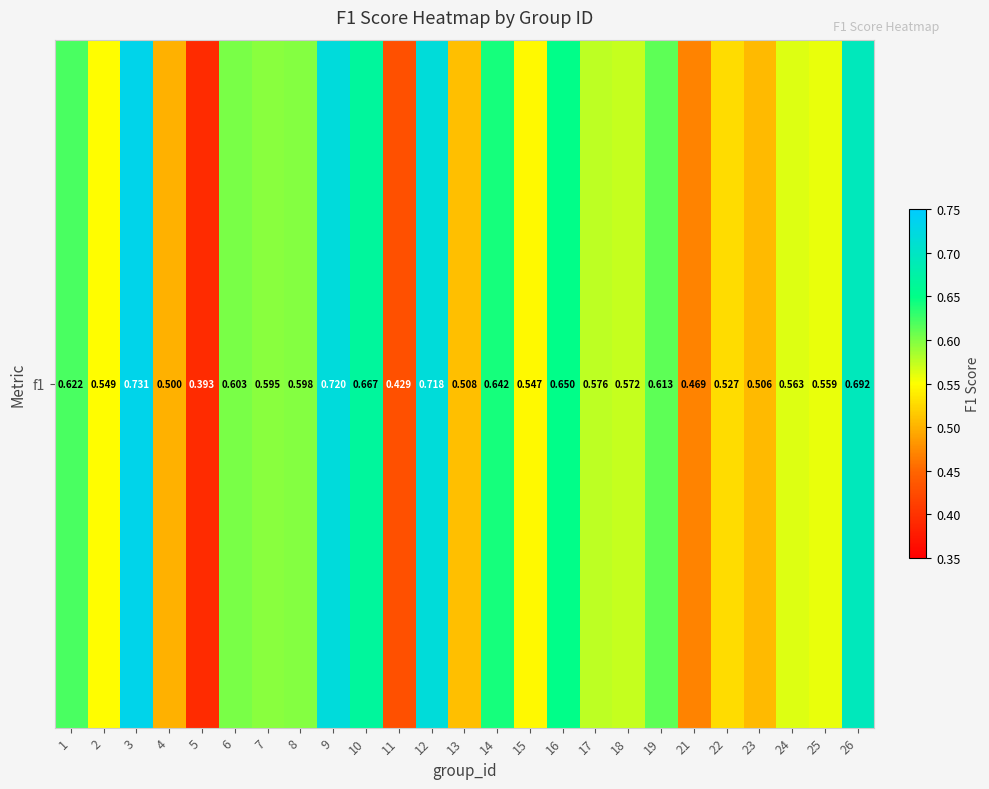

What value does the data have at 7?

0.6